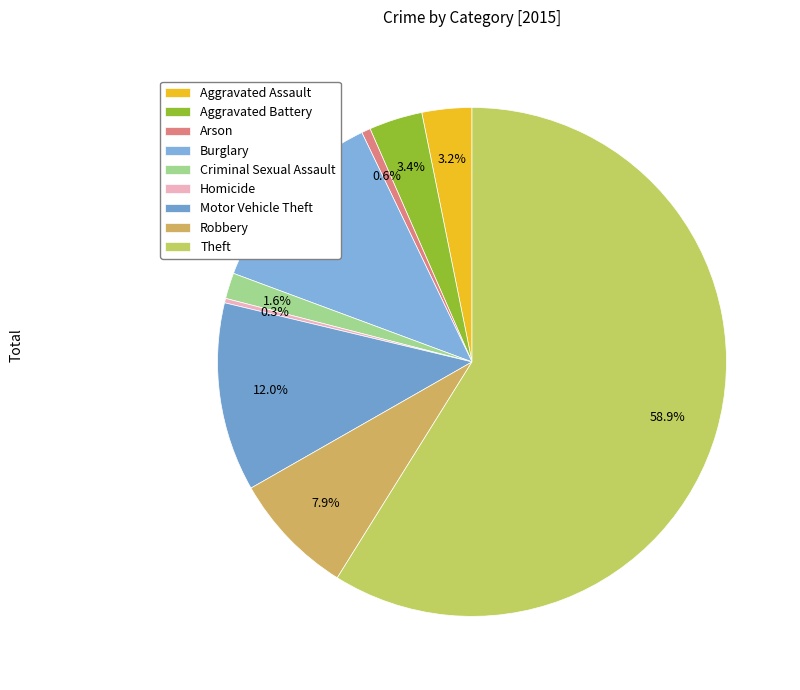

To the nearest percent, what percentage of the pie is Aggravated Battery?

3%